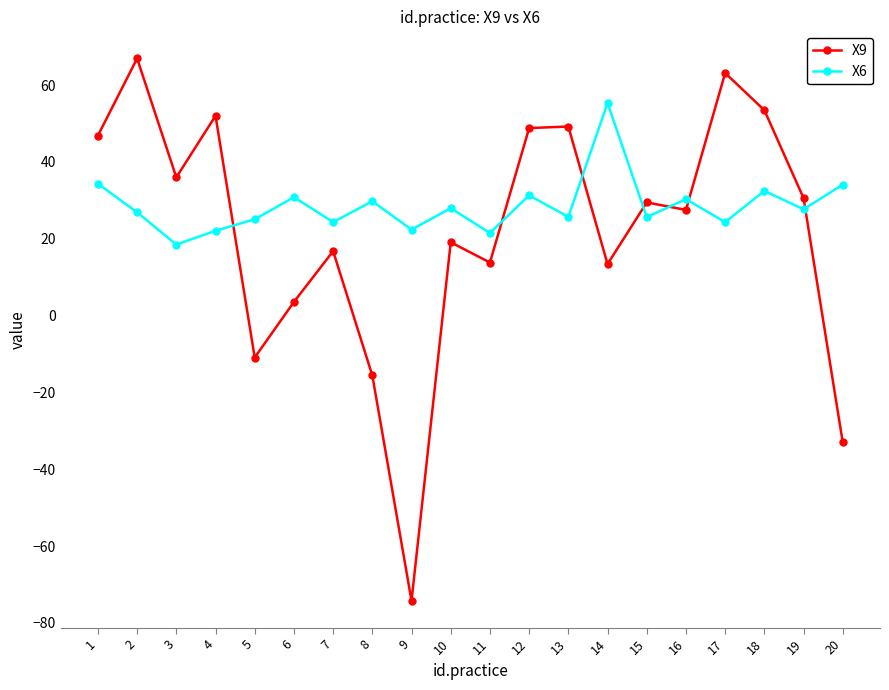

What is the difference between the highest and lowest values at 4?

29.9